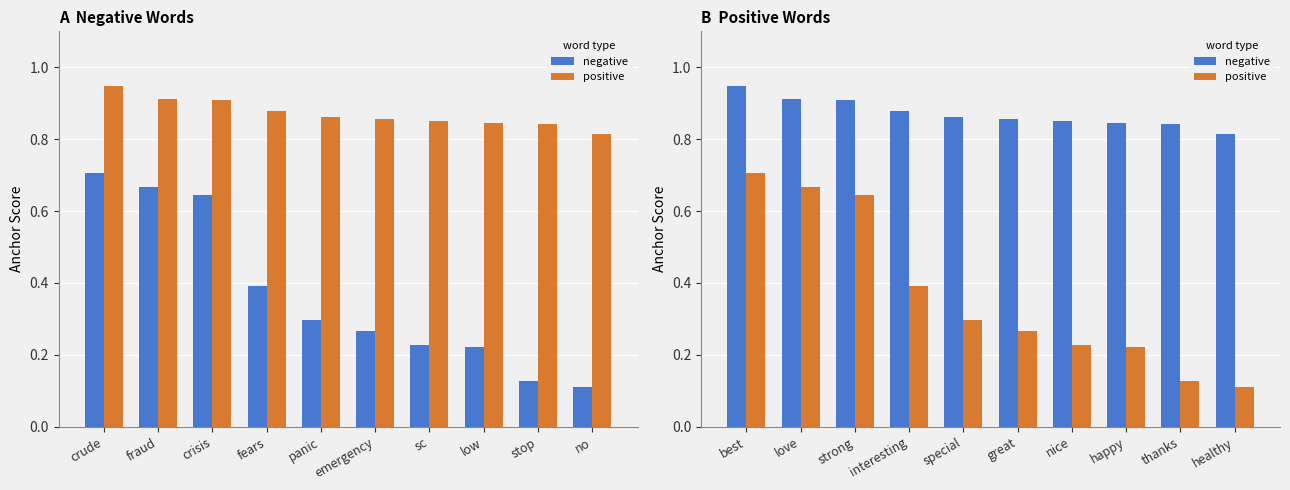

At which label does negative reach its peak?

best